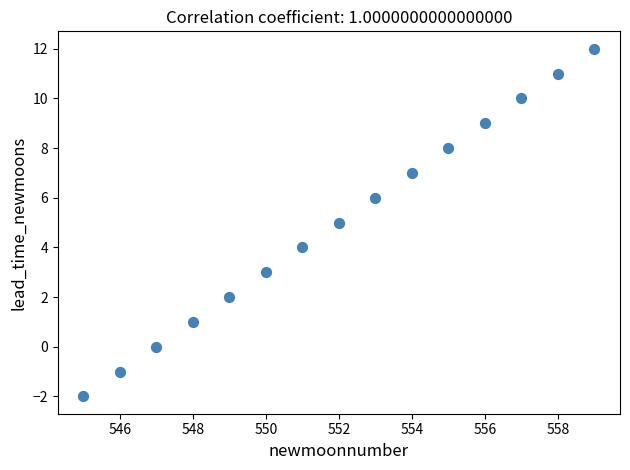

What is the range of X values (max minus min)?

14